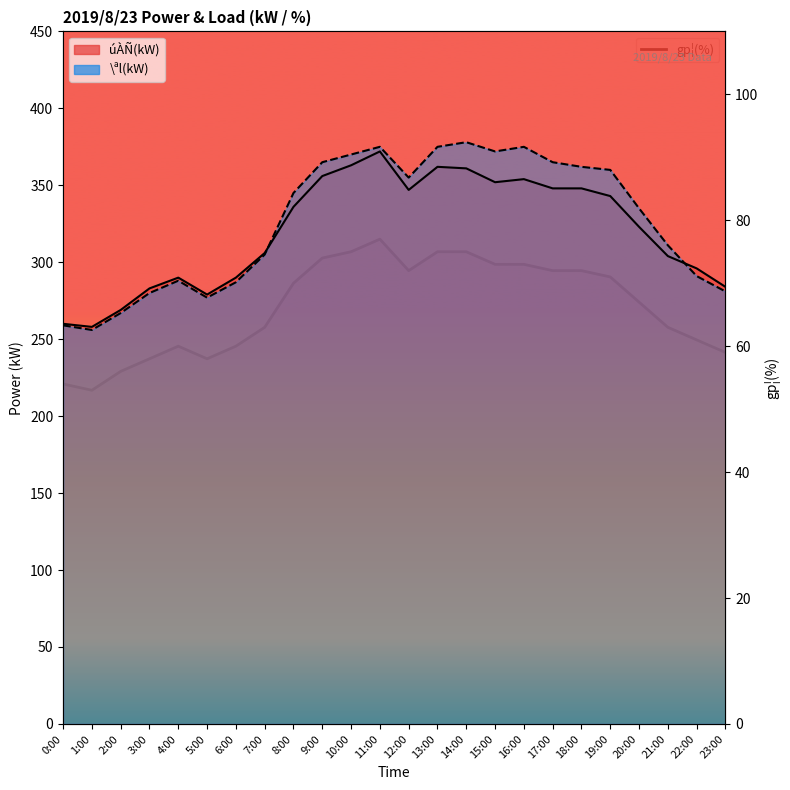

The chart shows a value of 77 at 11:00. True or false?

True